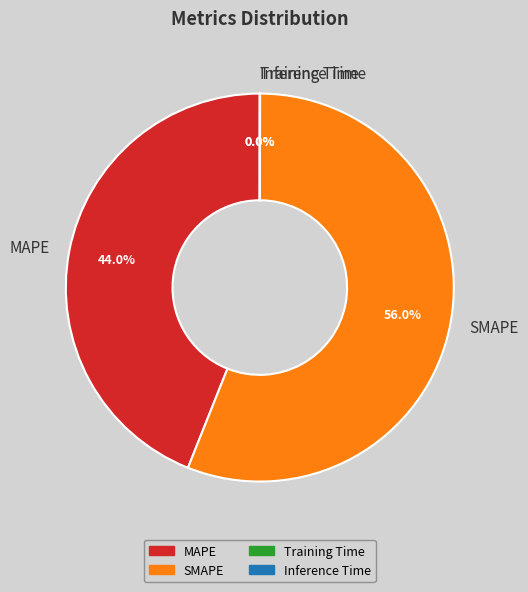

What is the largest slice in the pie chart?

SMAPE